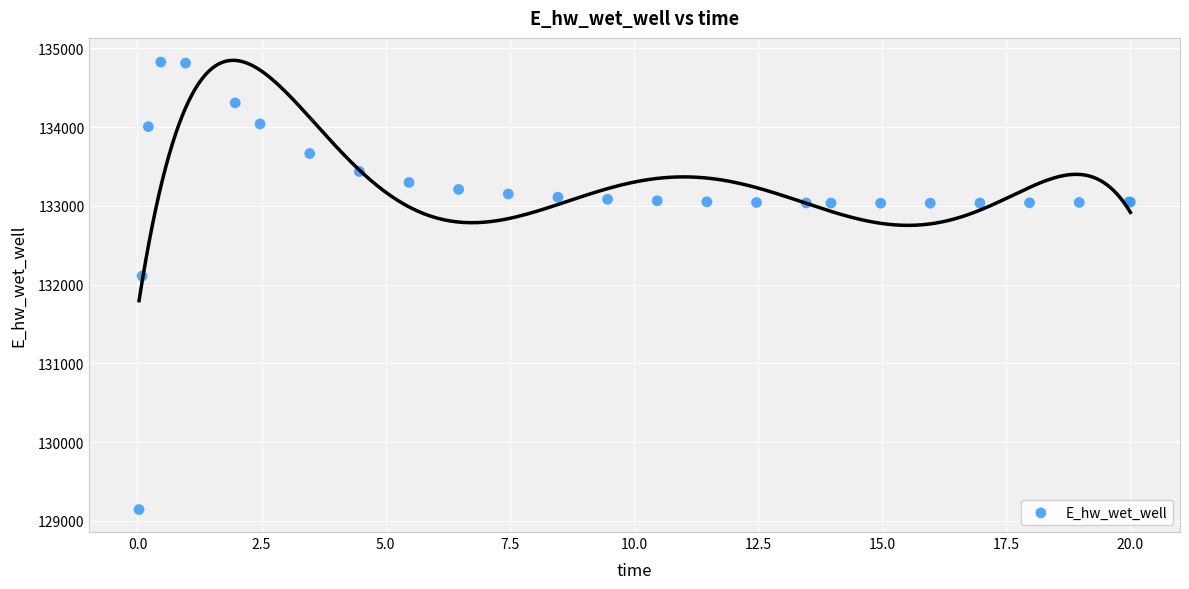

What Y value in the scatter plot is closest to 131984?

132108.4